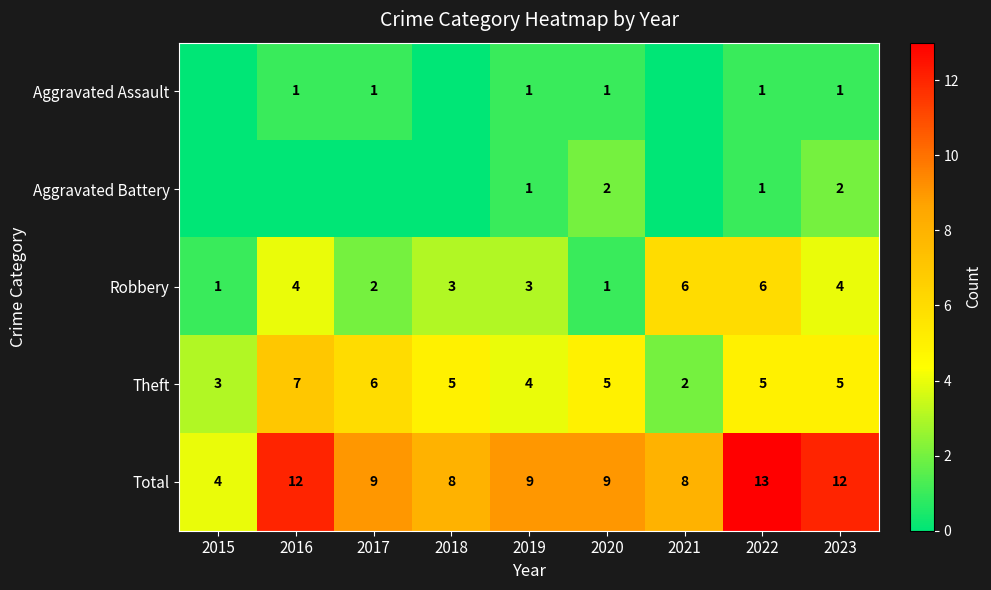

At how many categories does at least one series exceed 4?

8